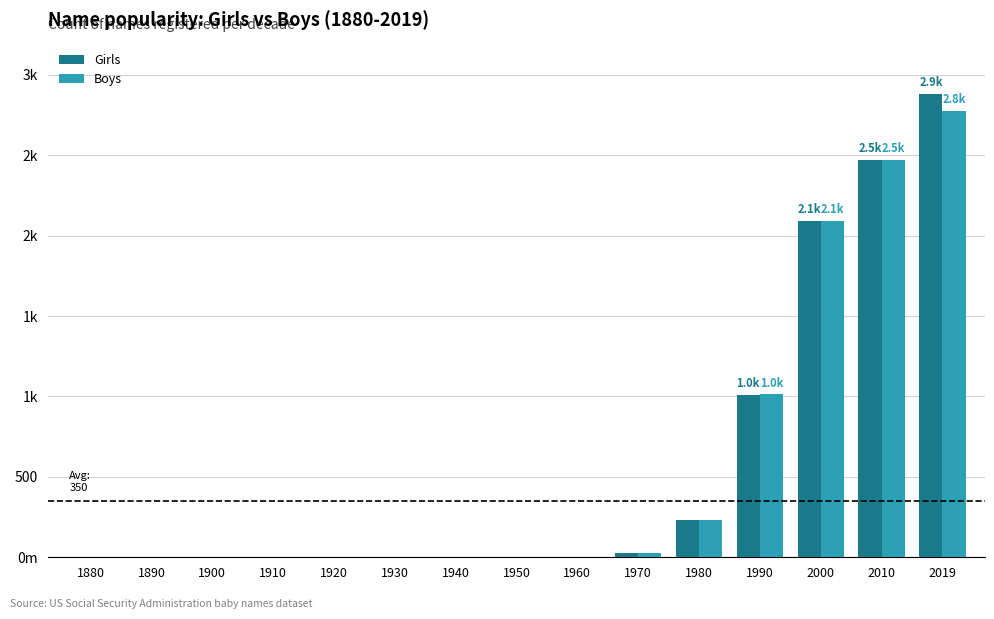

What are all the series names shown in the legend?

Girls, Boys